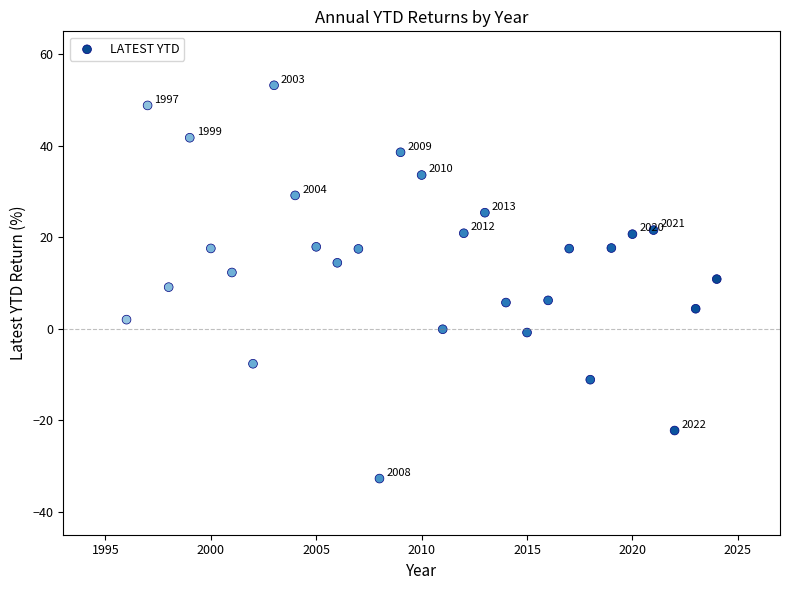

What is the range of Y values (max minus min)?

85.9